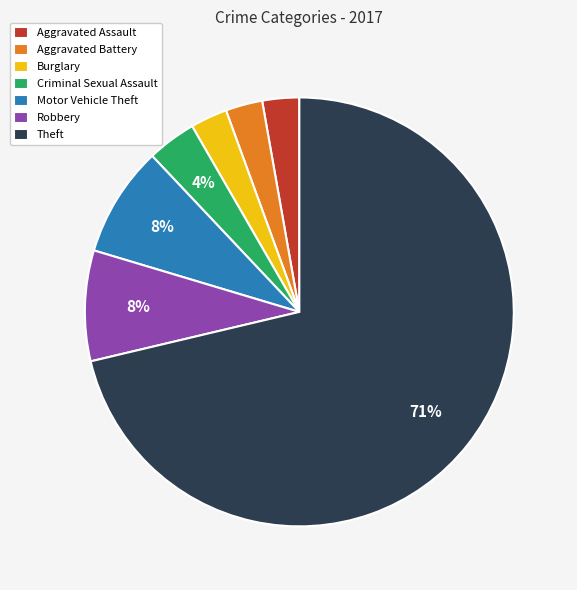

What is the largest slice in the pie chart?

Theft